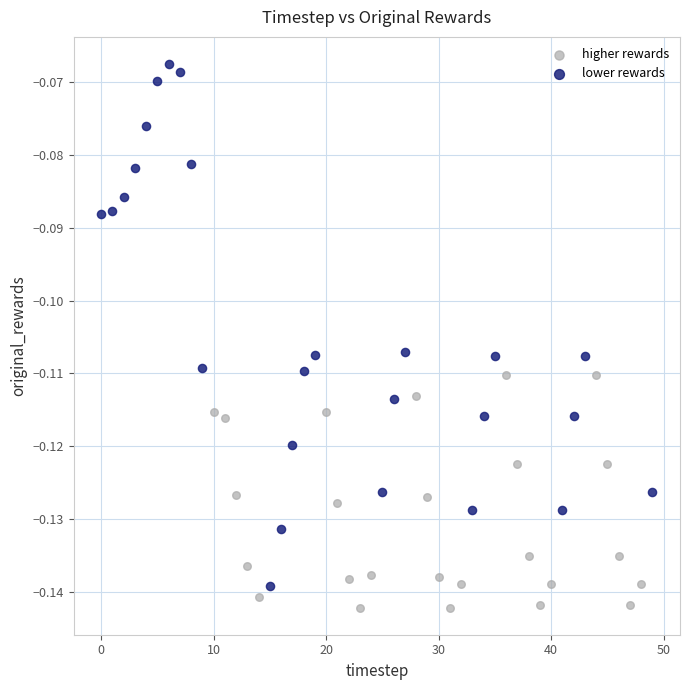

What are all the series names shown in the legend?

higher rewards, lower rewards